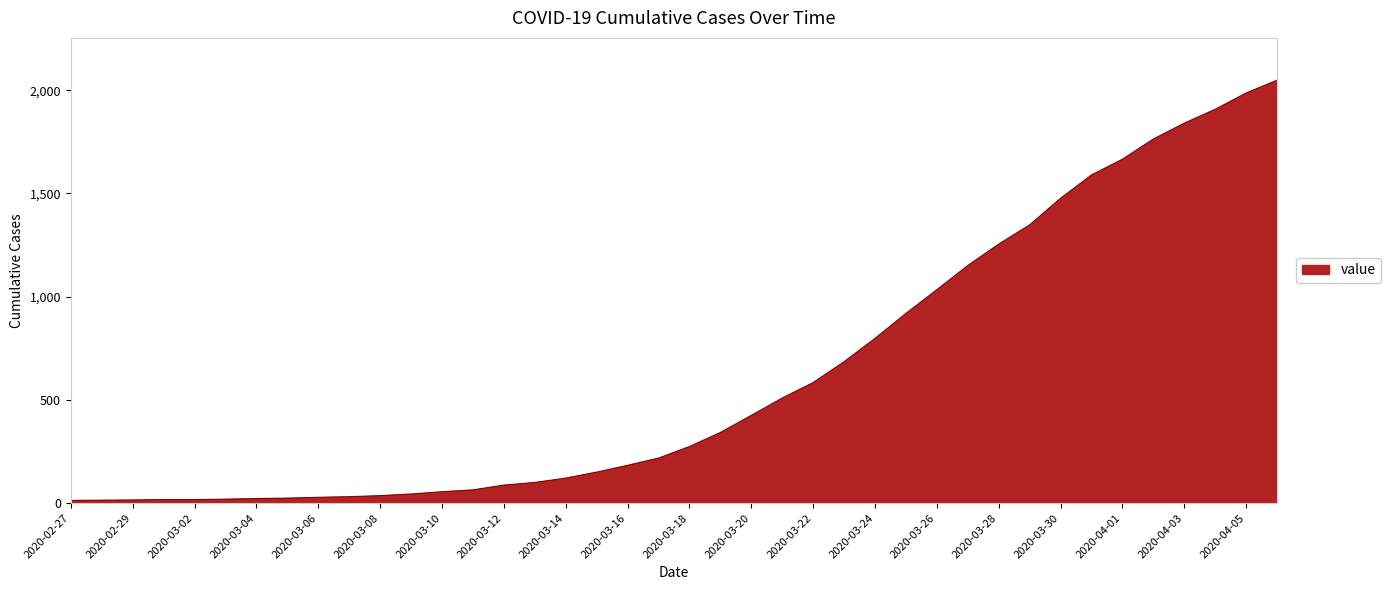

What is the difference between the maximum and minimum values?

2036